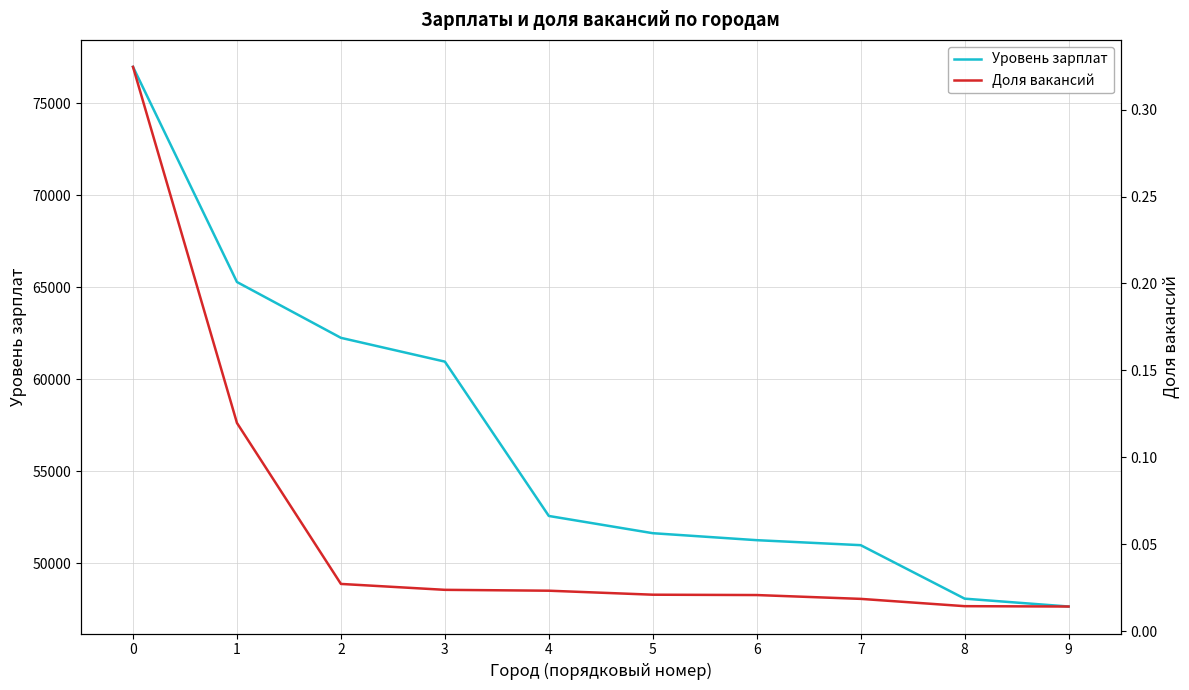

Is this an area chart (filled region under the line)?

No